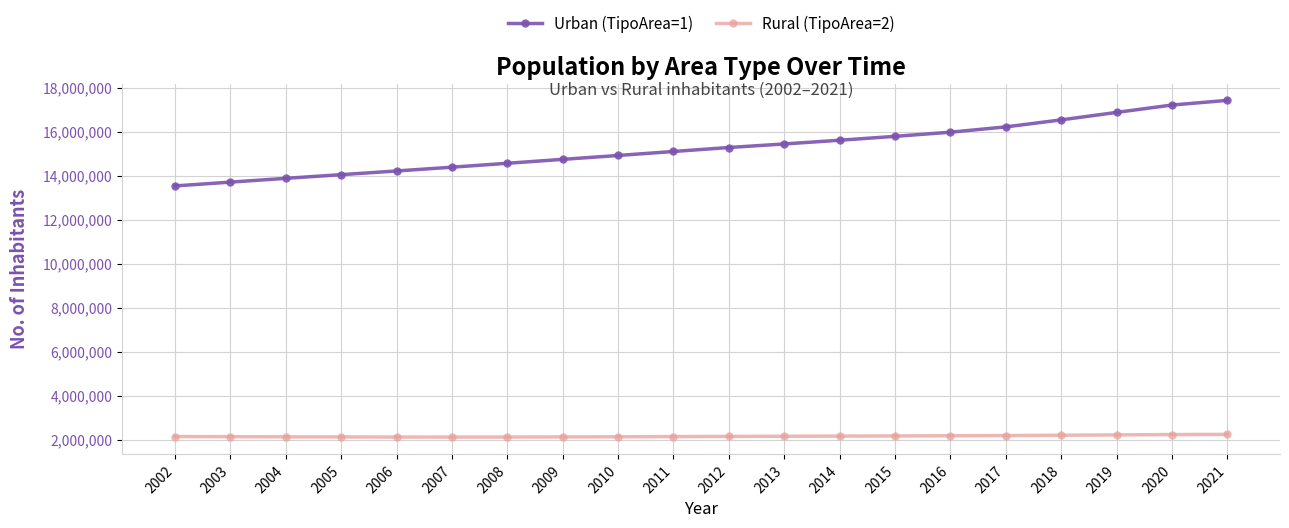

How many lines are shown in the chart?

2